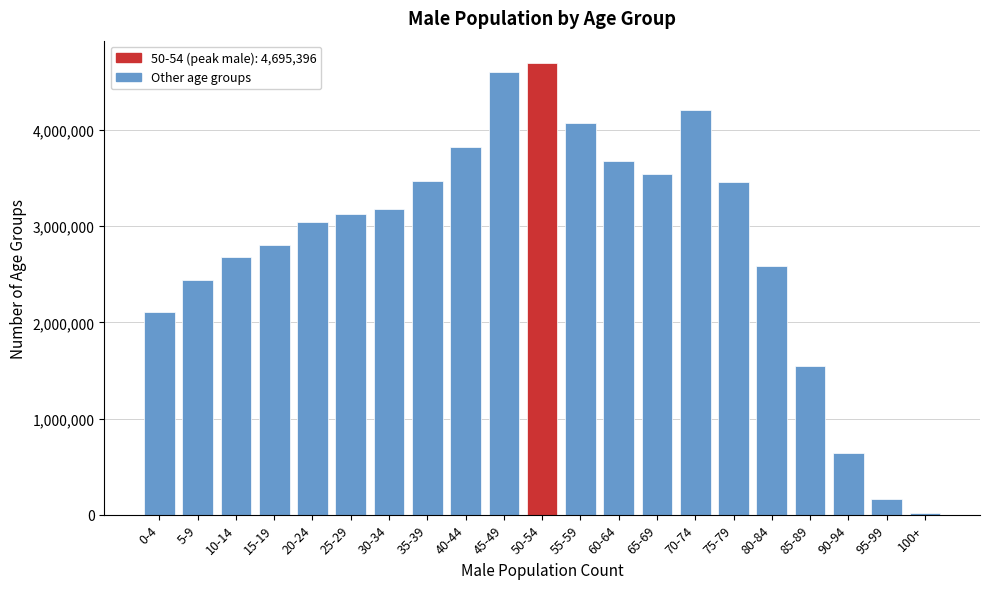

Where is the data nearest to the value 2356521?

5-9